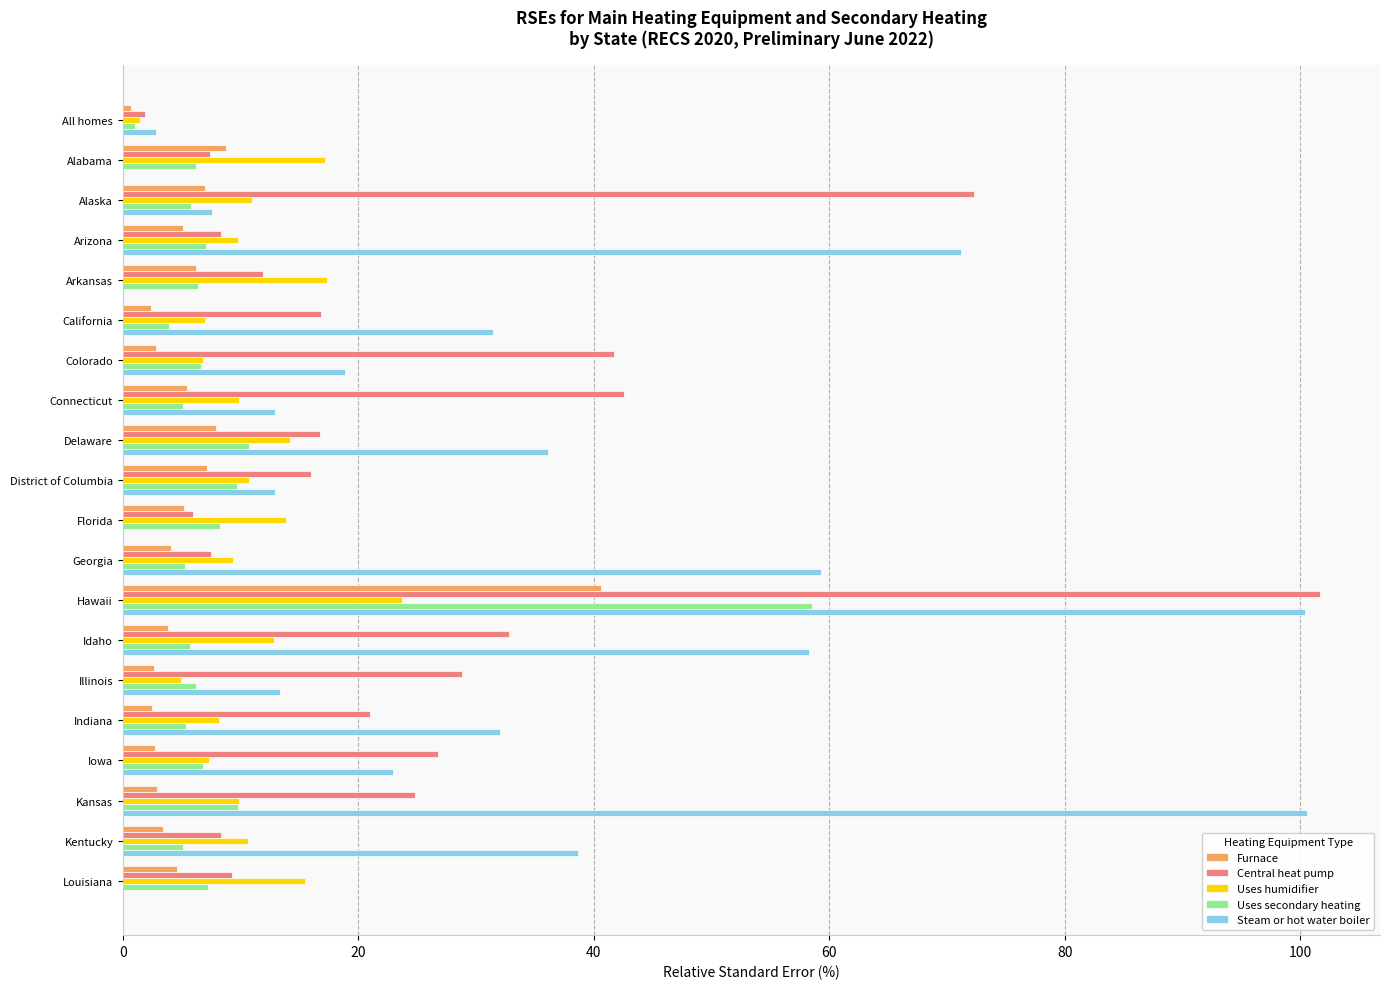

Is it true that Steam or hot water boiler equals -48.3 at Alabama?

False